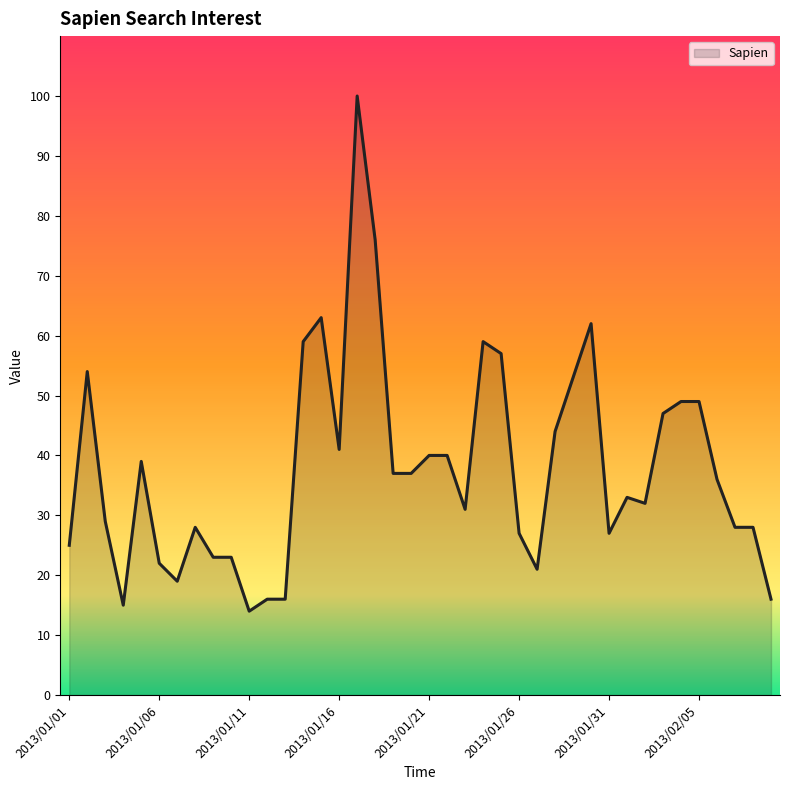

What is the difference between the maximum and minimum values?

86